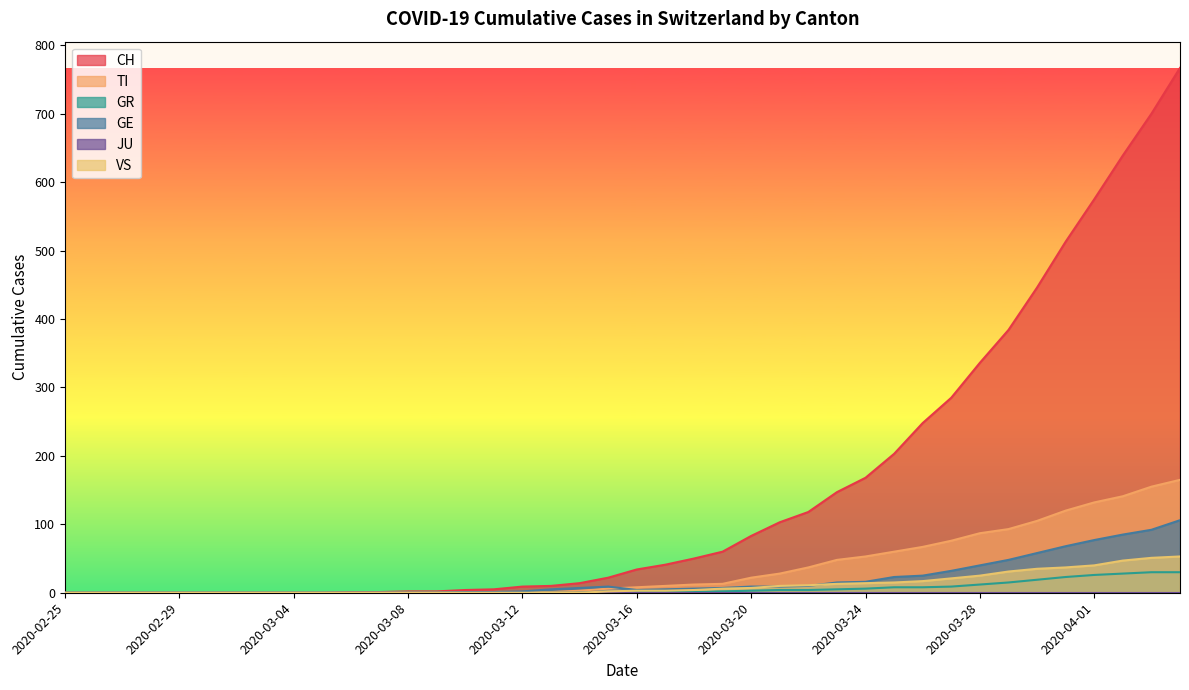

True or false: CH and TI cross at least once.

False